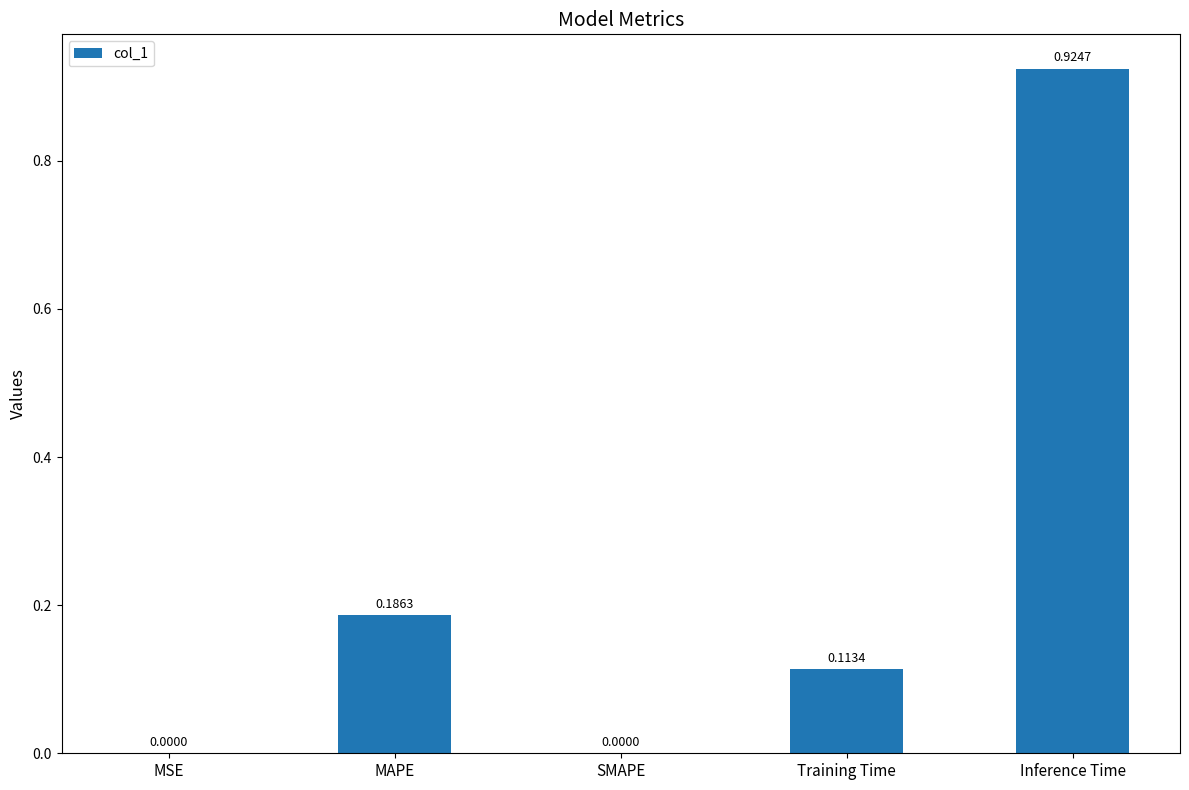

The value at SMAPE is -0.5. True or false?

False